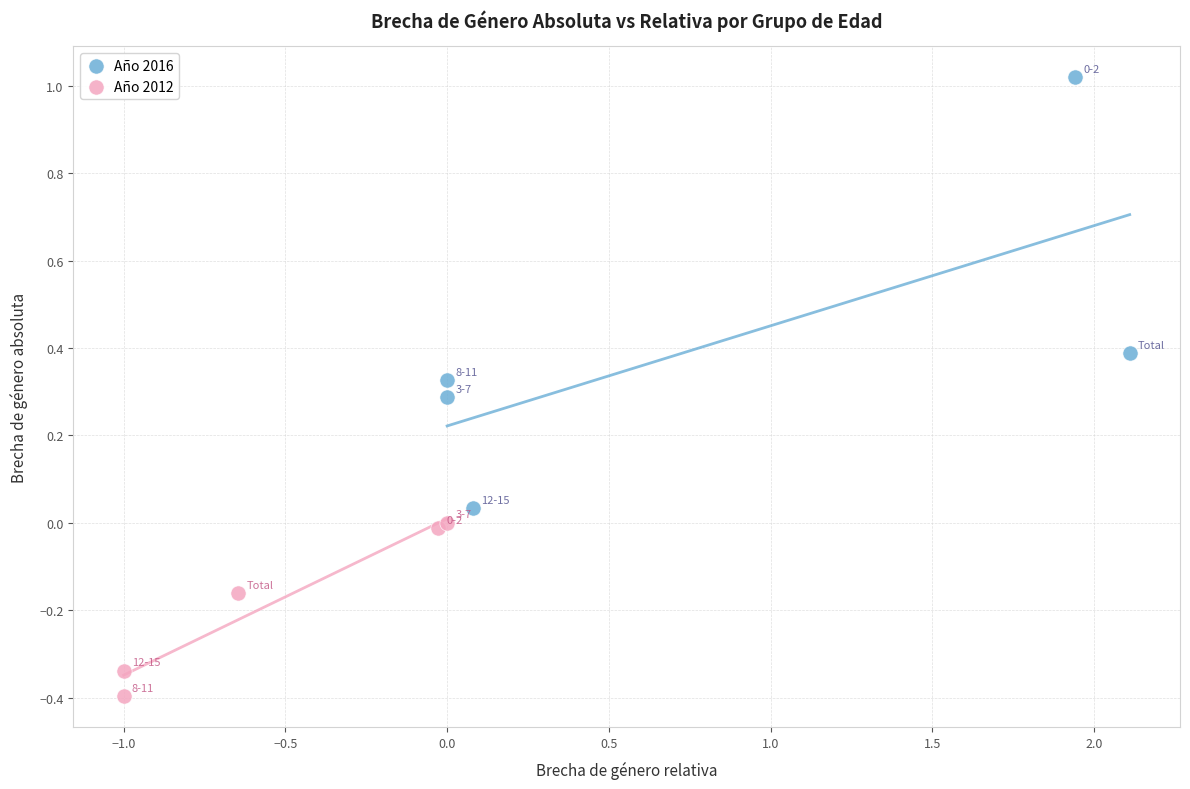

Which series has the largest Y range (max minus min)?

Año 2016